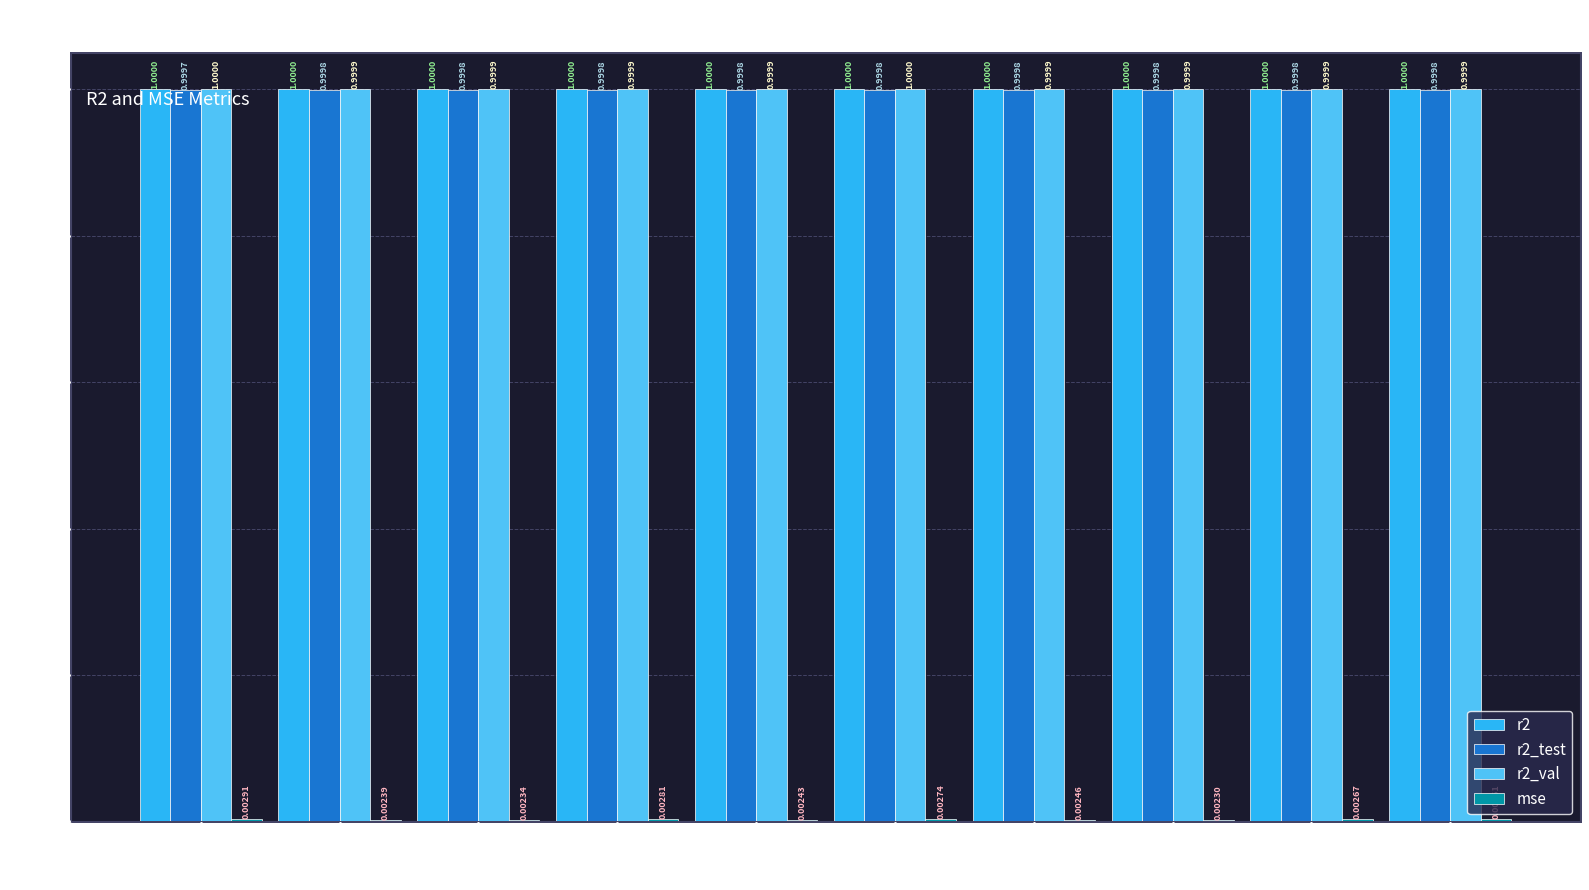

How many groups of bars are there?

10